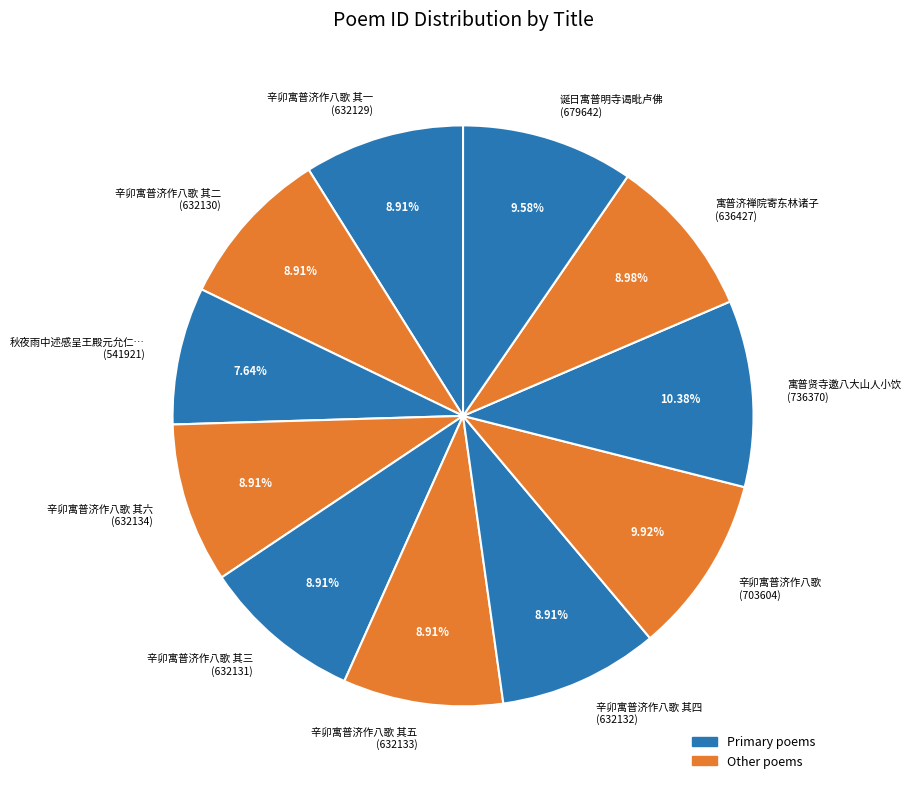

Is the sum of 辛卯寓普济作八歌 其四 (632132) and 辛卯寓普济作八歌 其三 (632131) greater than half?

No